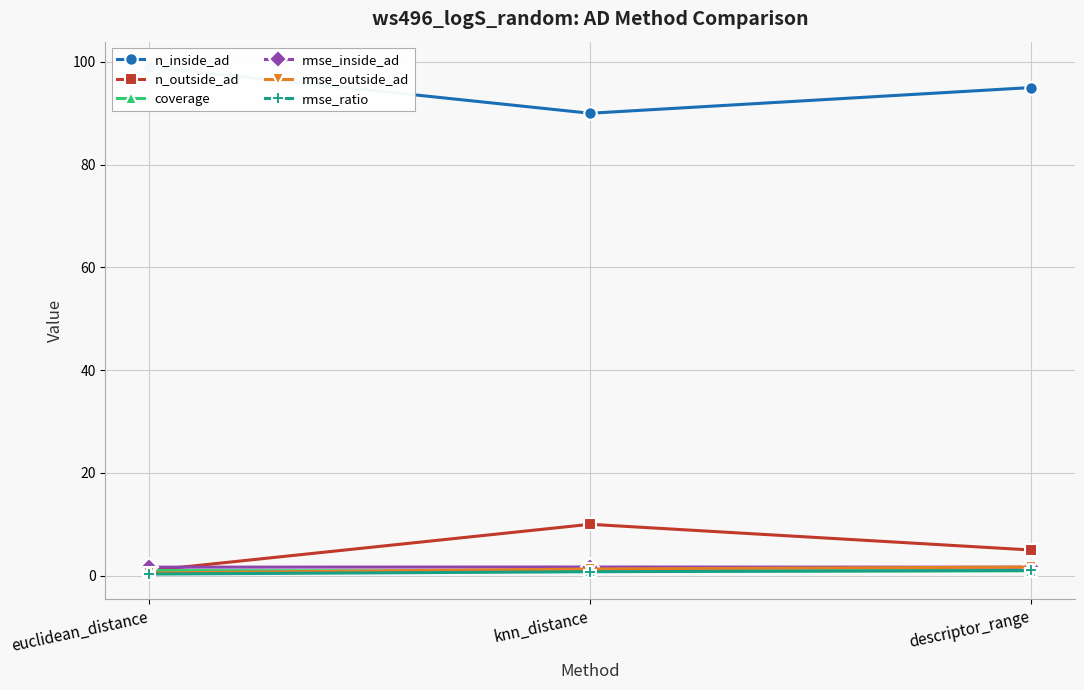

What is the maximum value for rmse_ratio?

1.0